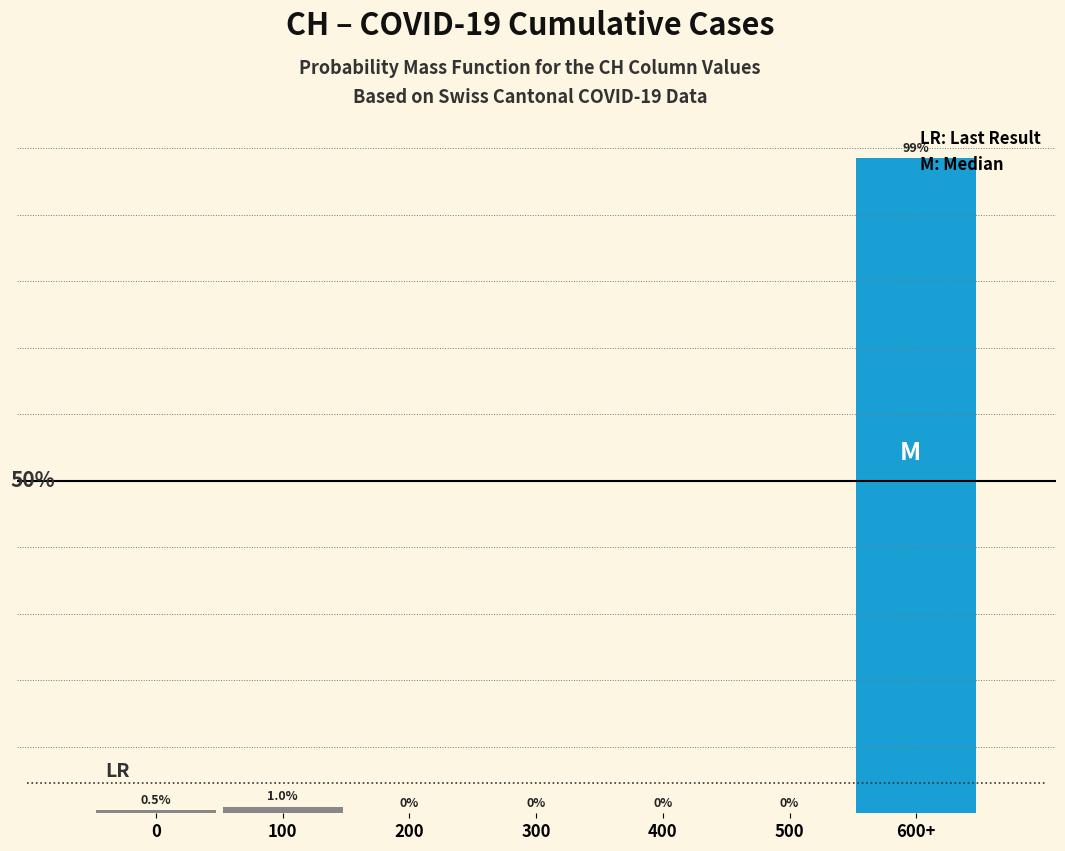

Which category has the highest value across all series?

600+